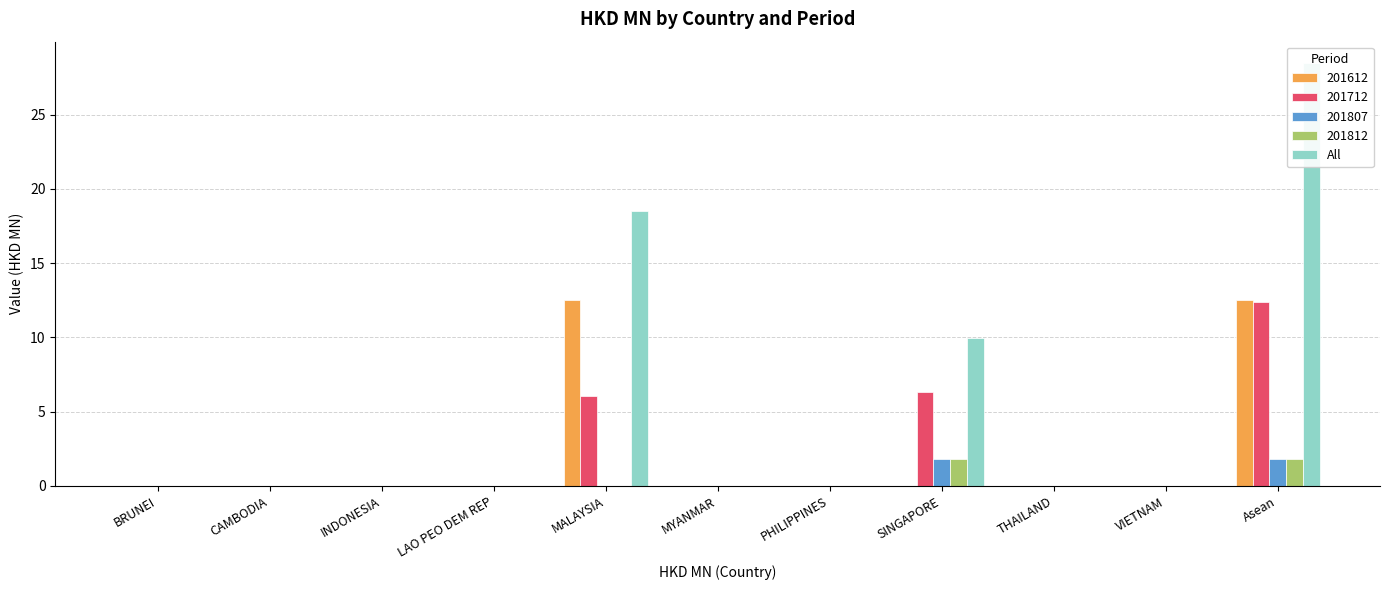

What position from the left is MALAYSIA?

5